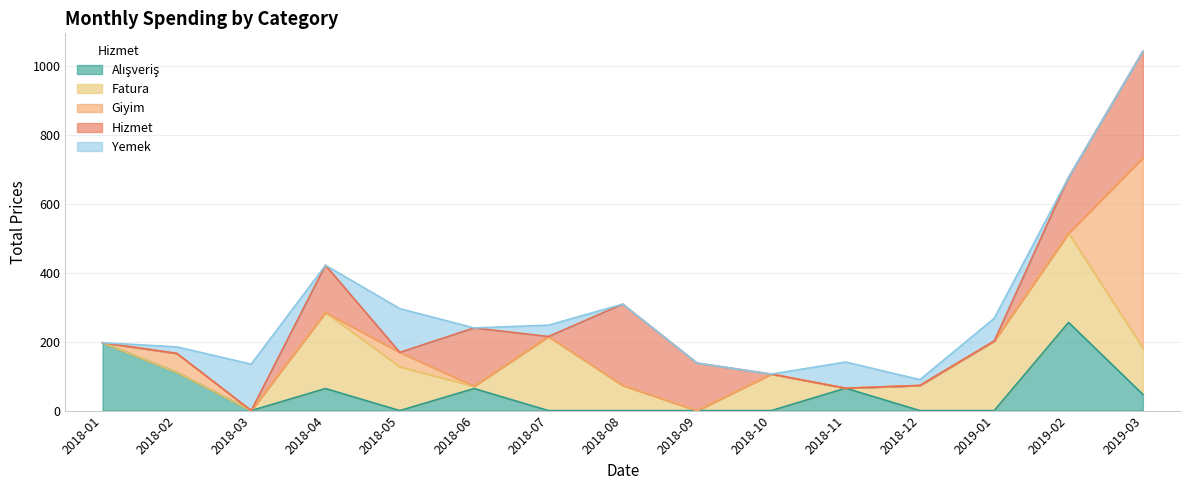

How many lines are shown in the chart?

5